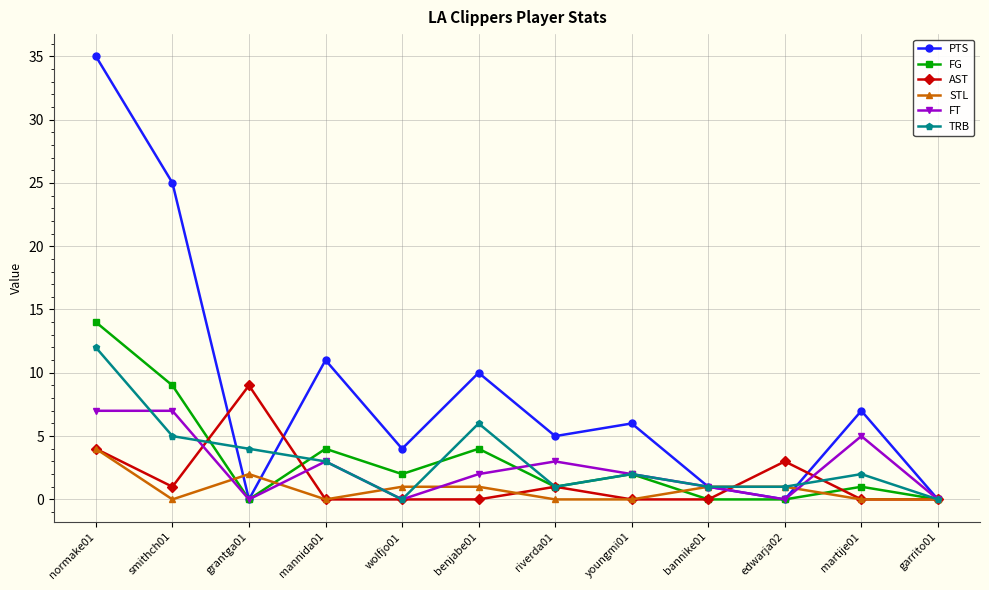

Rank the series by their maximum value, from lowest to highest.

STL, FT, AST, TRB, FG, PTS